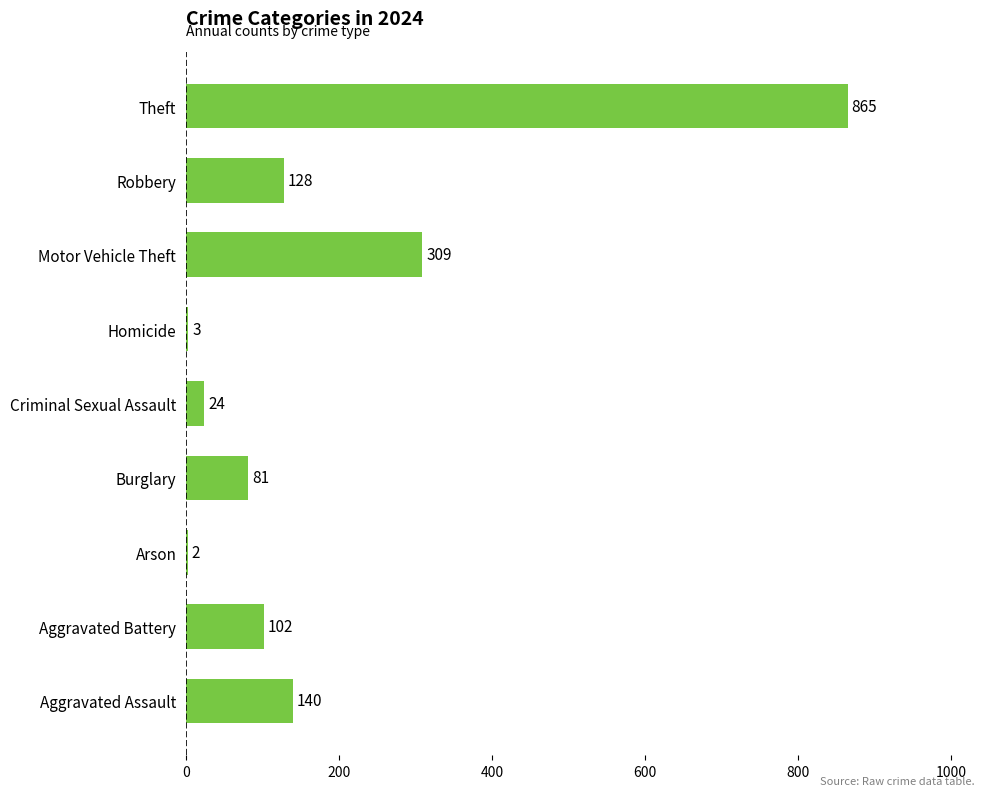

What is the change in value from Arson to Robbery?

+126